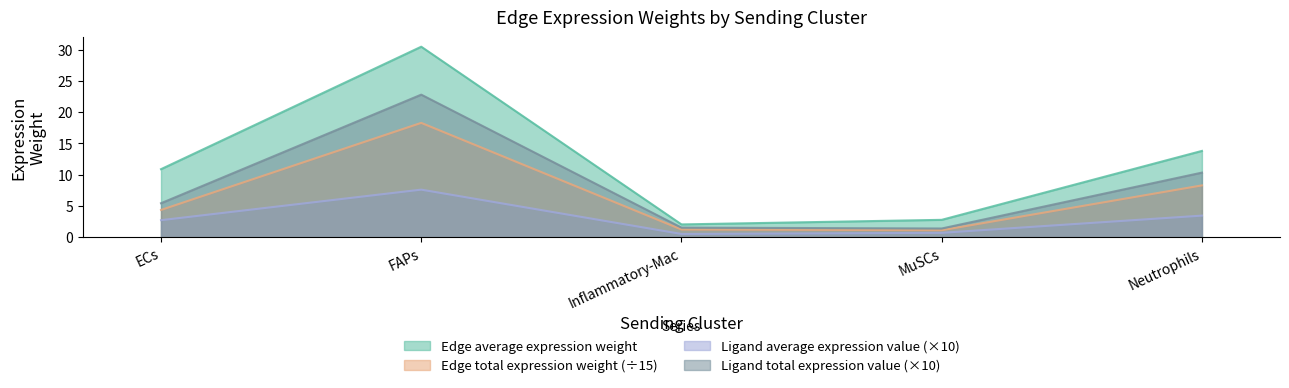

Does the chart display data point markers on the line(s)?

No